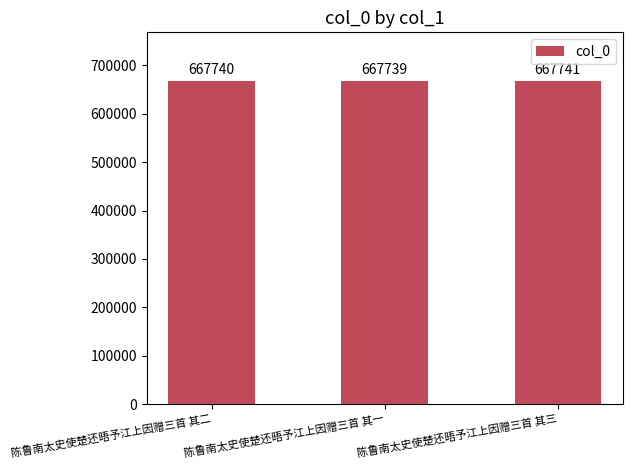

What is the change in value from 陈鲁南太史使楚还晤予江上因赠三首 其一 to 陈鲁南太史使楚还晤予江上因赠三首 其三?

+2